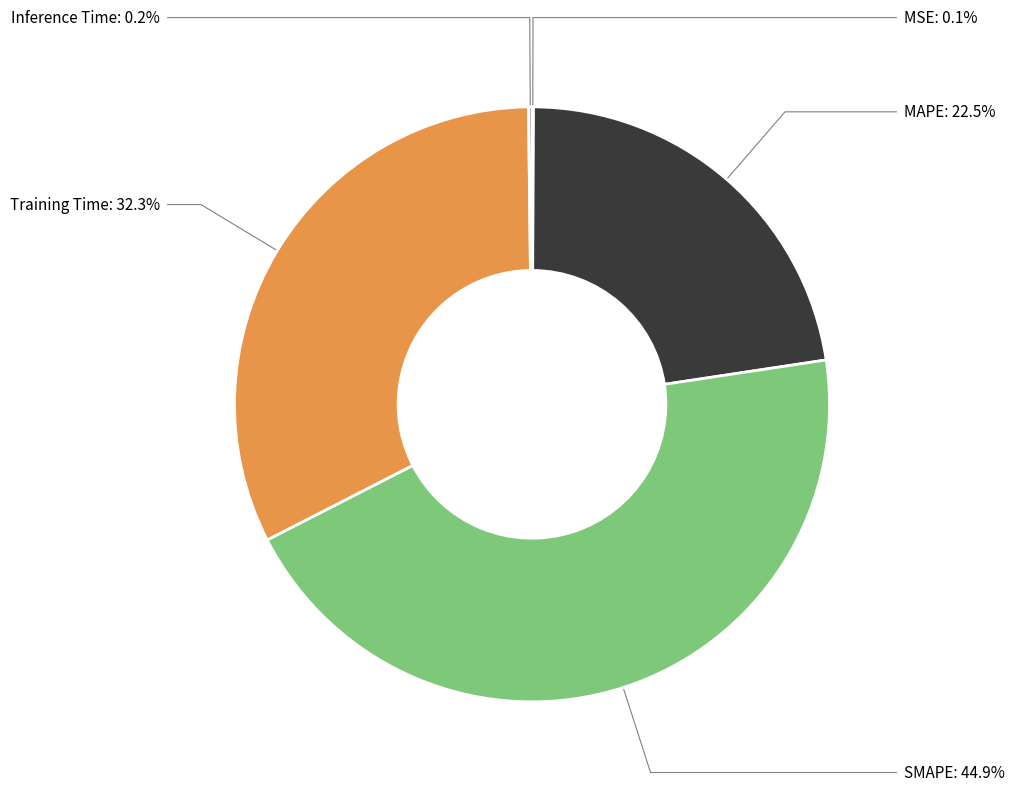

Is there a majority slice in this chart?

No